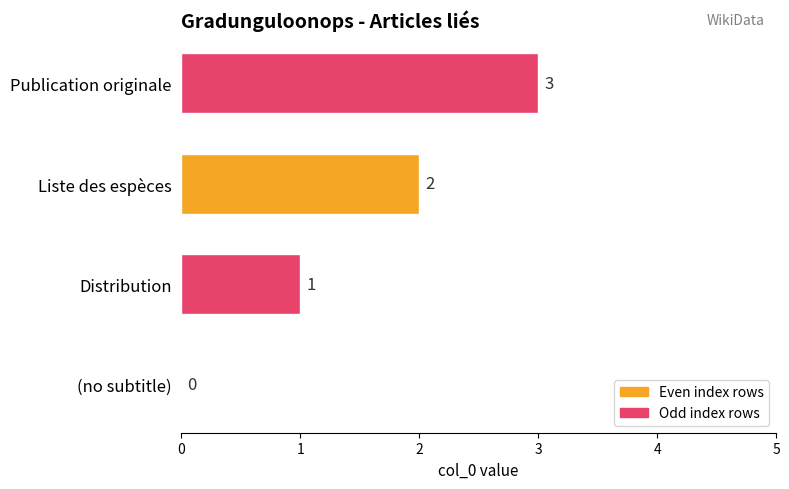

What is the change in value from (no subtitle) to Liste des espèces?

+2